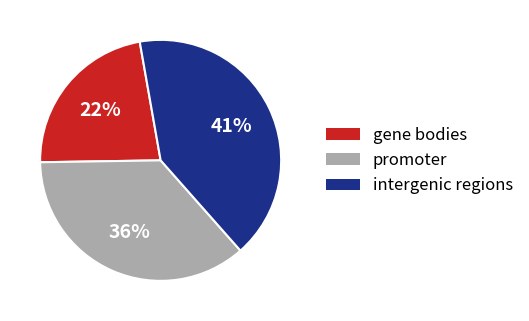

To the nearest percent, what portion does intergenic regions represent?

41%